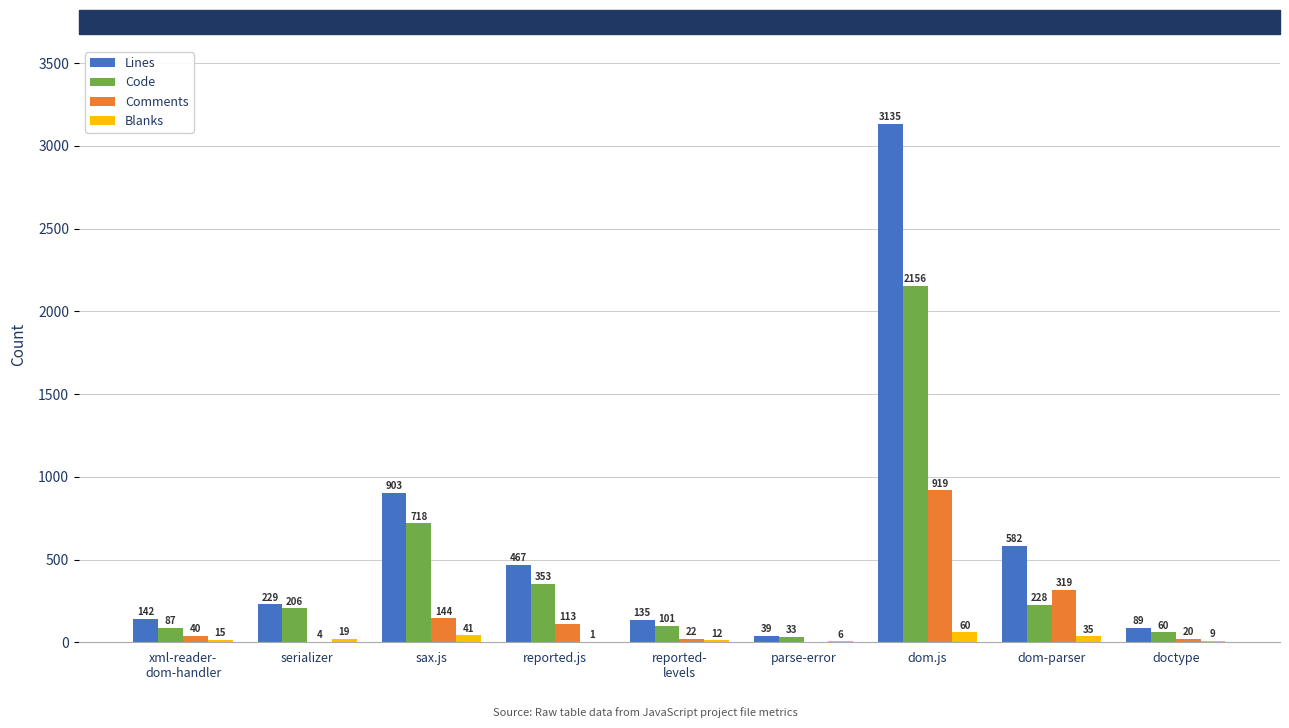

Between parse-error and doctype, which series saw the biggest shift?

Lines